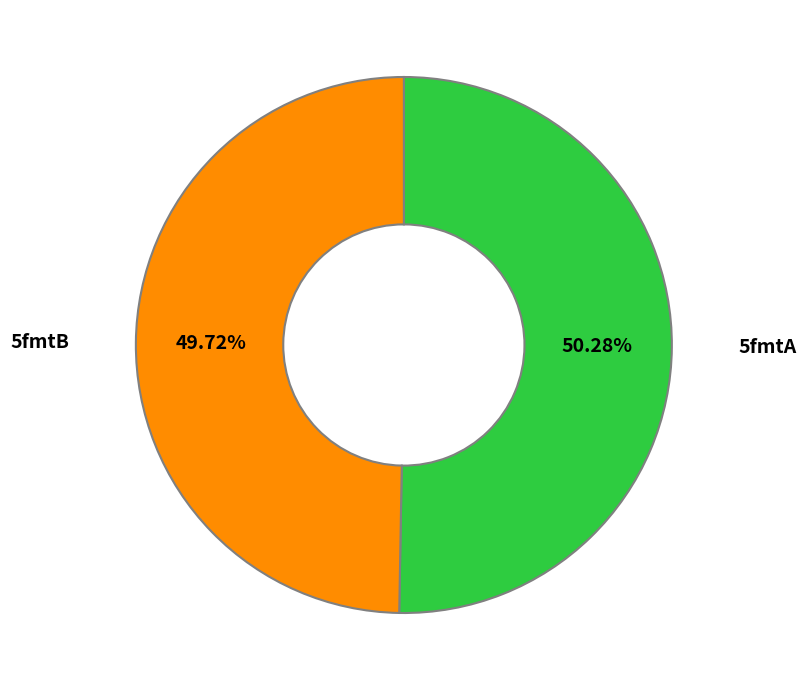

Count the number of slices in the pie.

2